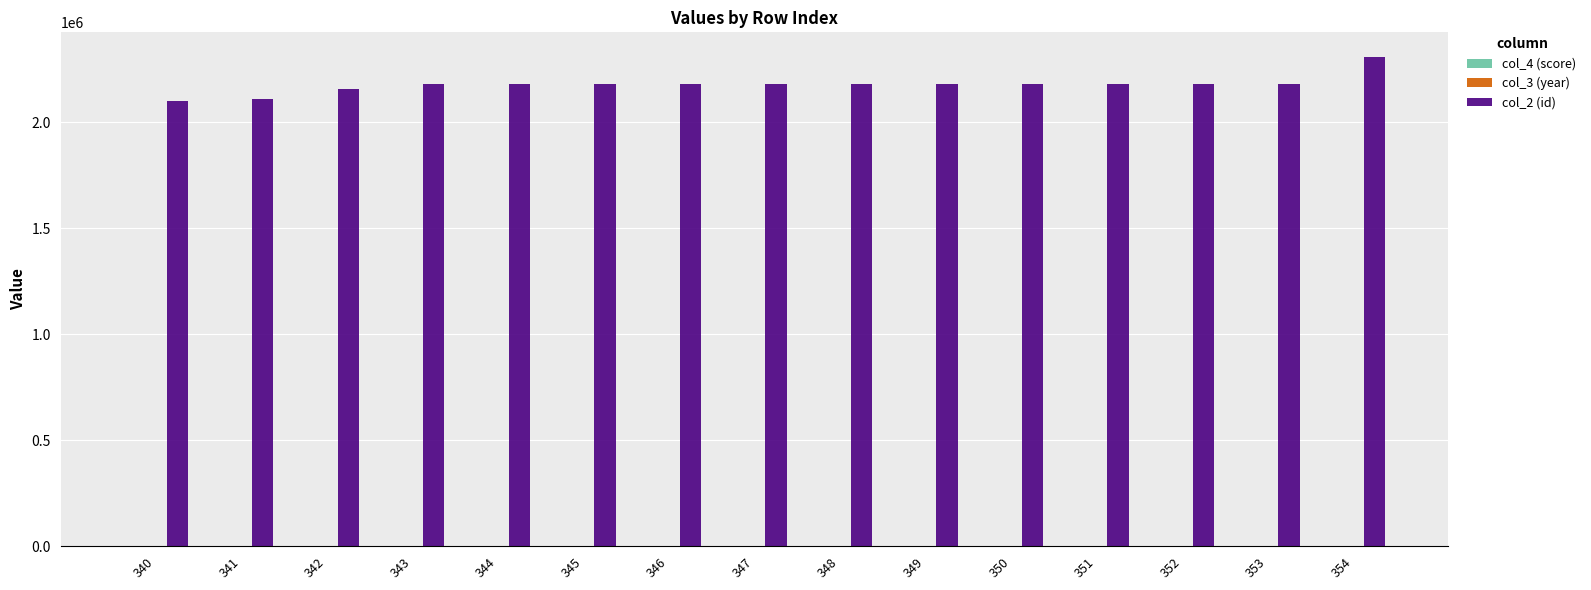

Count the number of categories in the chart.

15